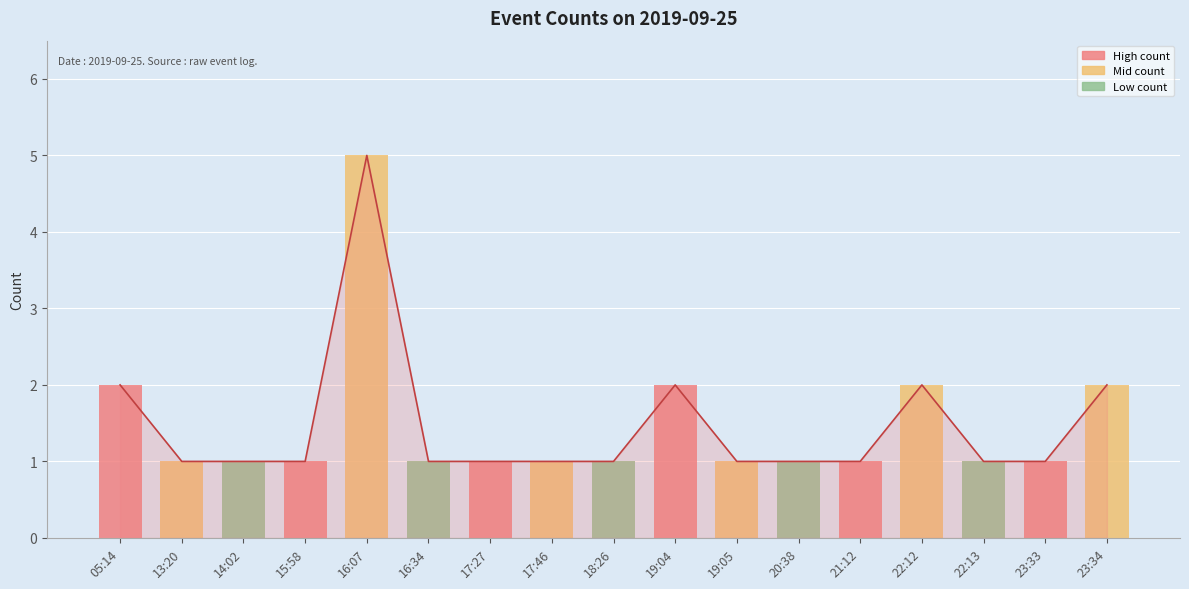

What is the label of the 15th bar from the left?

22:13